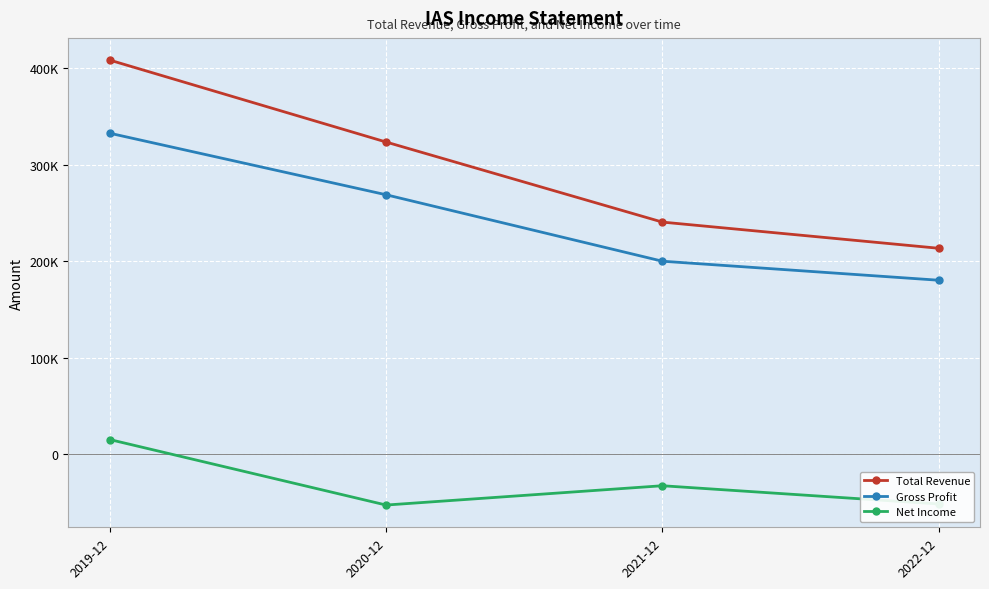

Between 2020-12 and 2022-12, which is larger?

2020-12